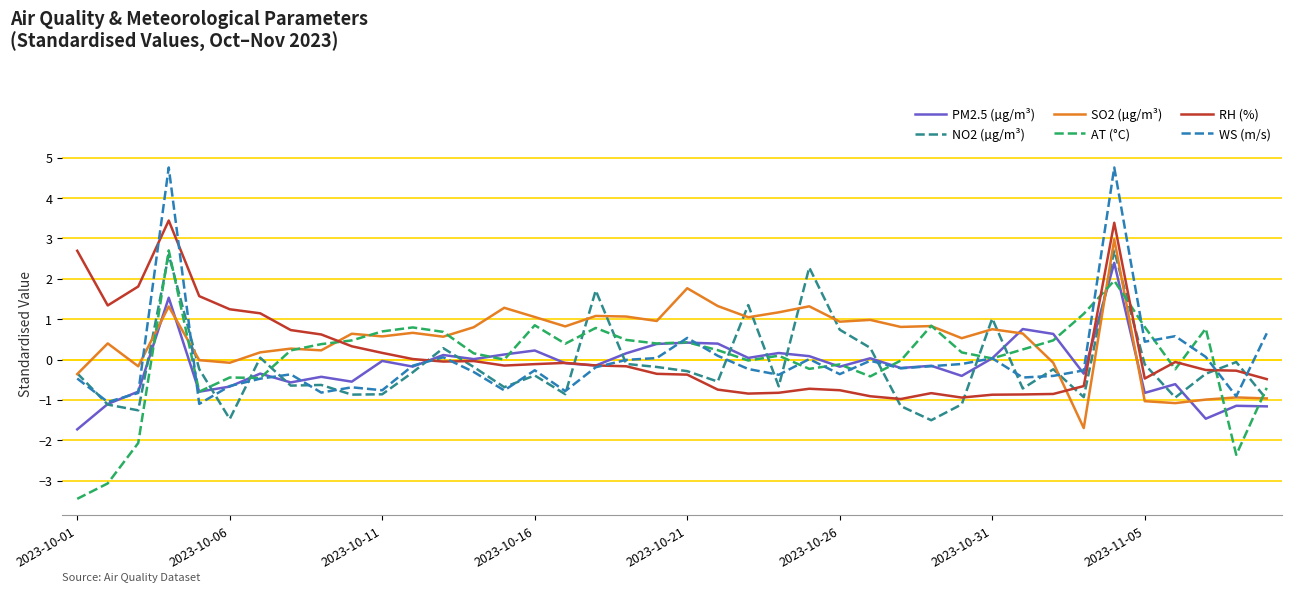

What is the greatest value displayed?

4.8